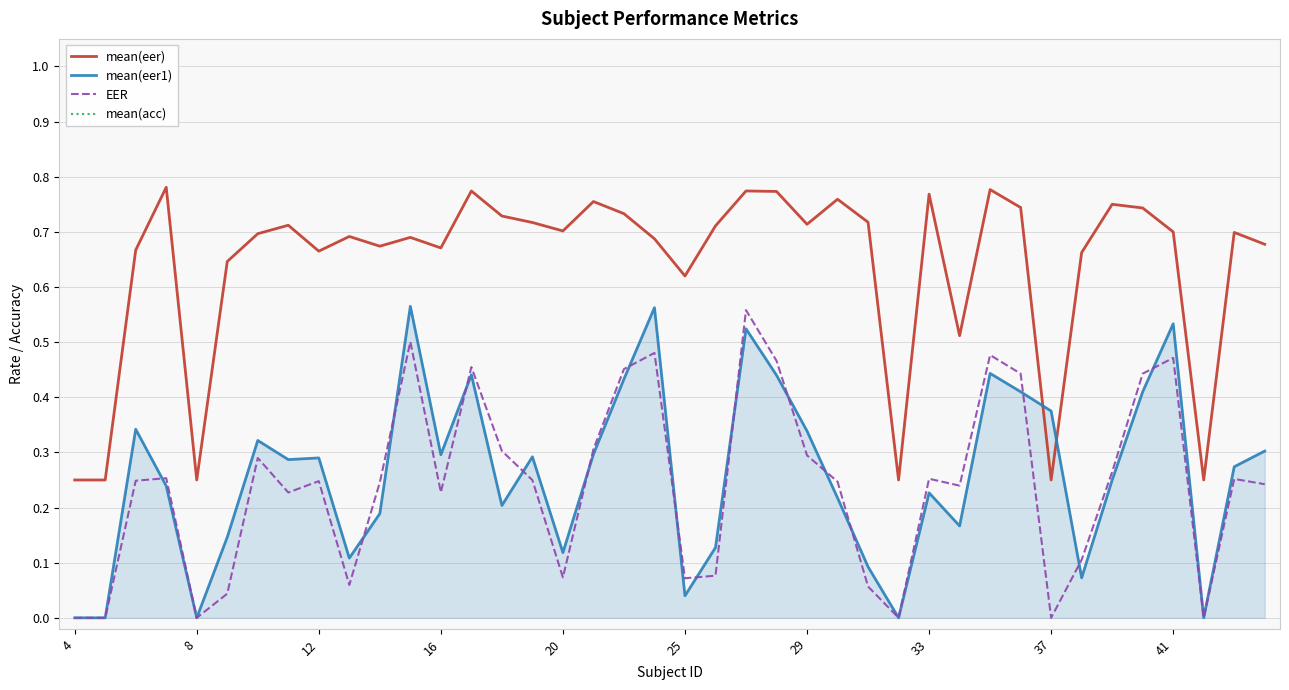

The value of mean(eer1) at 17 is 0.1. True or false?

False